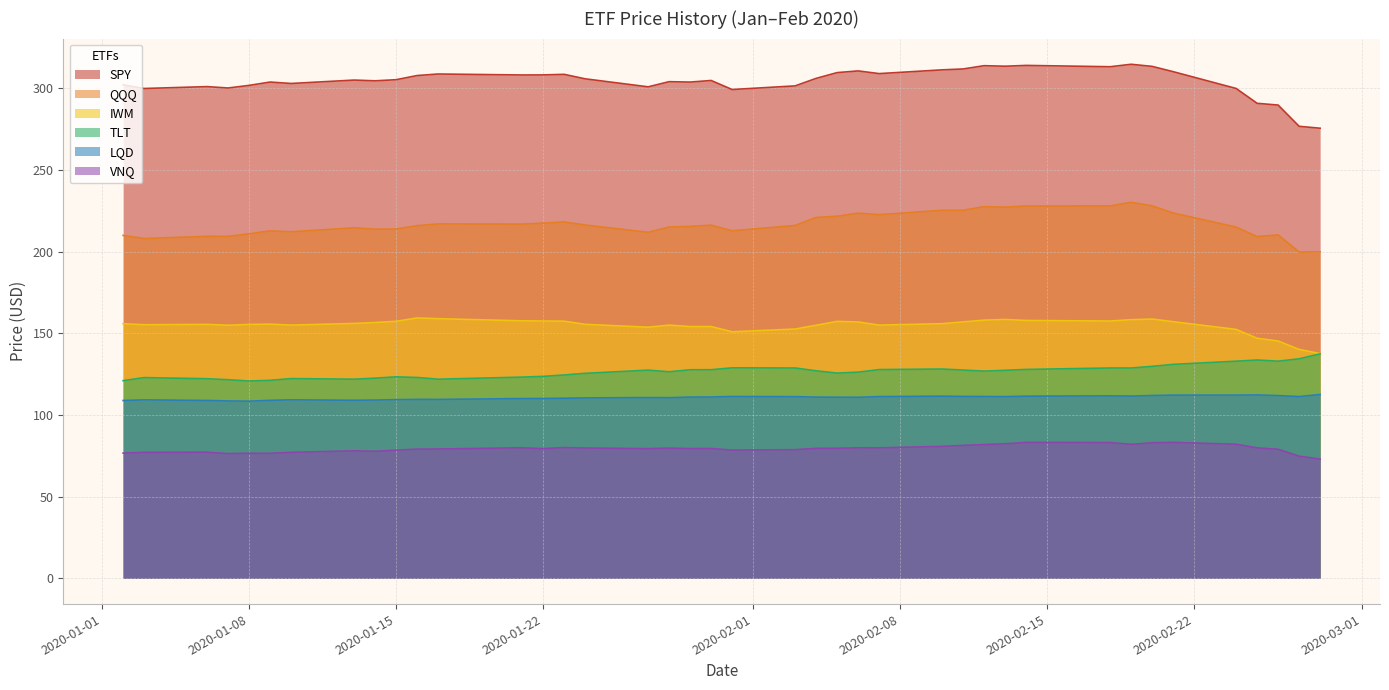

Does the chart have visible grid lines?

Yes